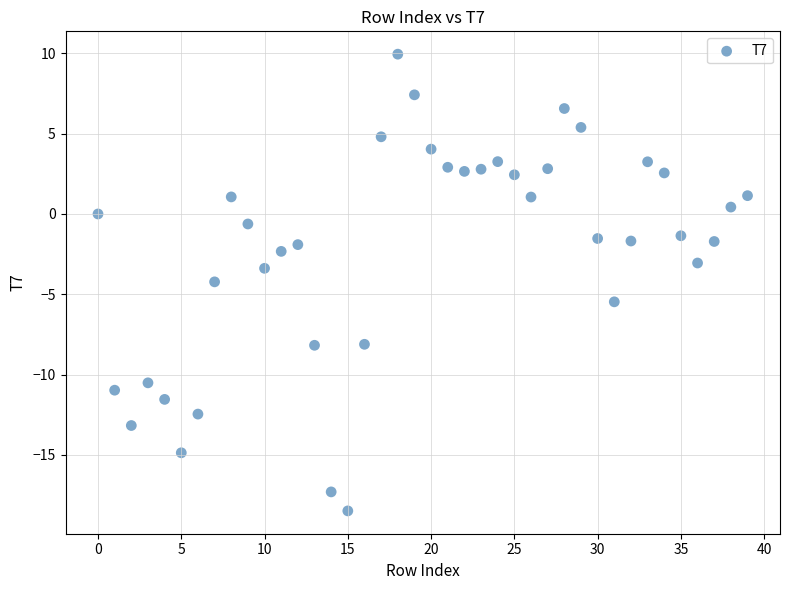

What is the range of Y values (max minus min)?

28.4